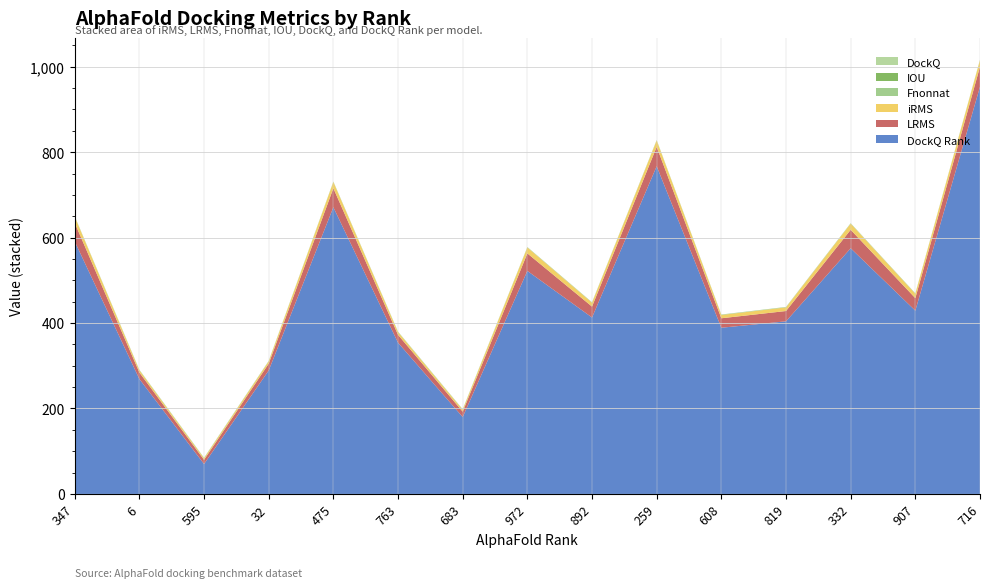

Reading left to right, extract all data points from this chart.

iRMS: 14.6	5.3	3.7	5.5	14.8	6.4	4.5	13.9	9.1	15.0	7.7	8.5	14.5	10.3	15.5
LRMS: 43.5	15.3	9.8	15.9	44.4	18.4	12.6	41.0	25.5	45.4	22.2	24.1	43.2	29.2	46.9
Fnonnat: 1.0	1.0	0.9	1.0	1.0	1.0	0.9	1.0	1.0	1.0	1.0	1.0	1.0	1.0	1.0
IOU: 0.0	0.0	0.1	0.0	0.0	0.0	0.0	0.0	0.0	0.0	0.0	0.0	0.0	0.0	0.0
DockQ: 0.0	0.1	0.3	0.1	0.0	0.1	0.2	0.0	0.0	0.0	0.1	0.0	0.0	0.0	0.0
DockQ Rank: 591.0	269.0	70.0	289.0	671.0	354.0	180.0	522.0	413.0	767.0	389.0	404.0	575.0	429.0	953.0